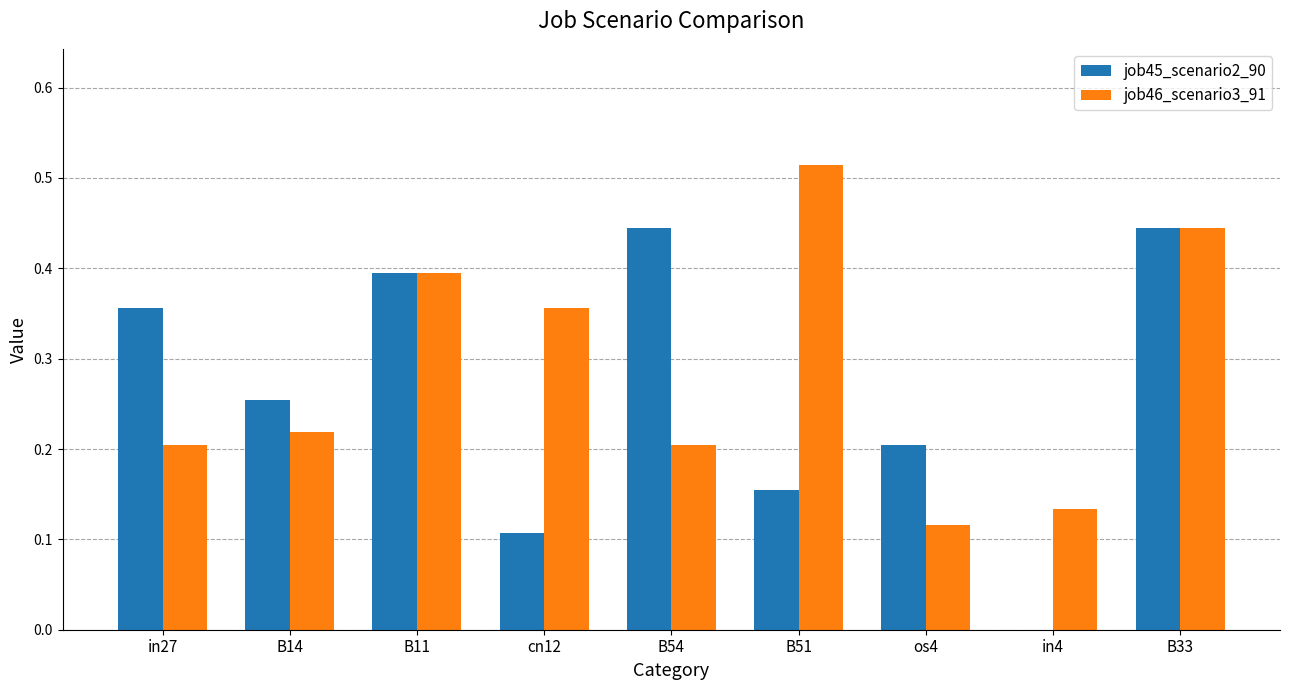

What is the sum of all job45_scenario2_90 values?

2.4